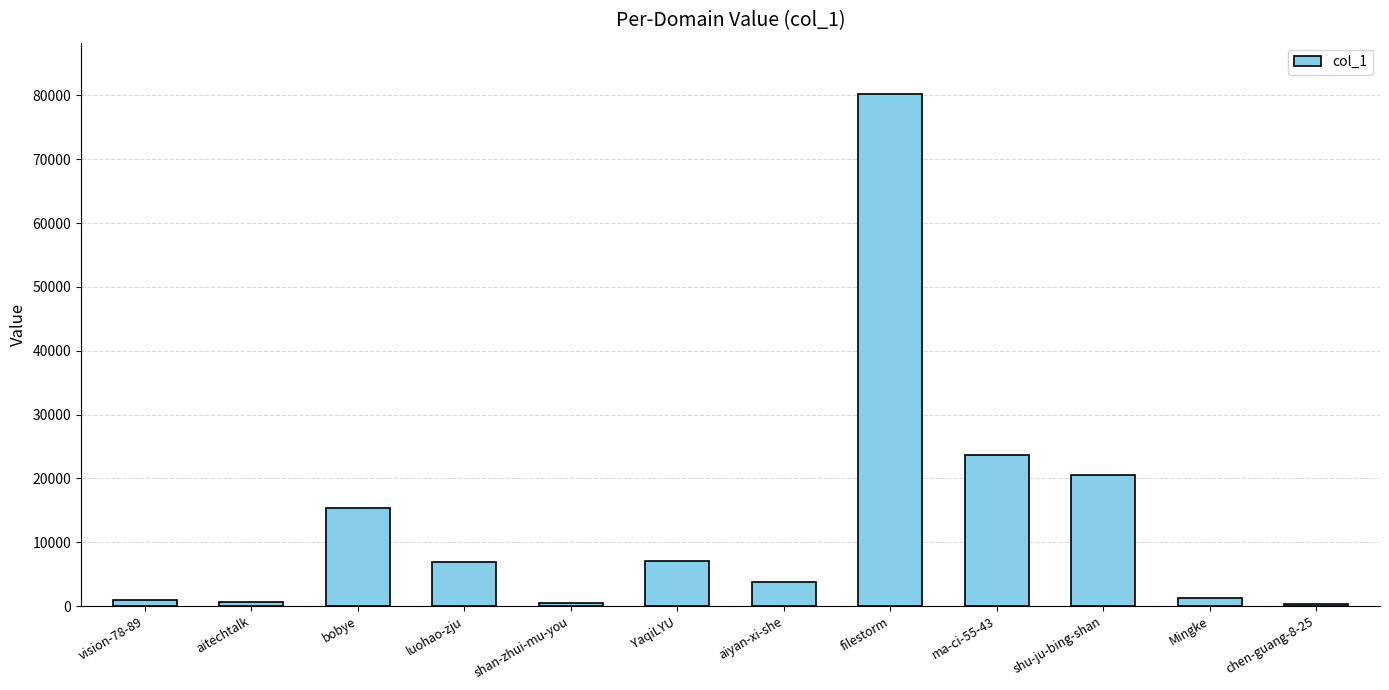

What is the difference between the second highest and second lowest values?

23126